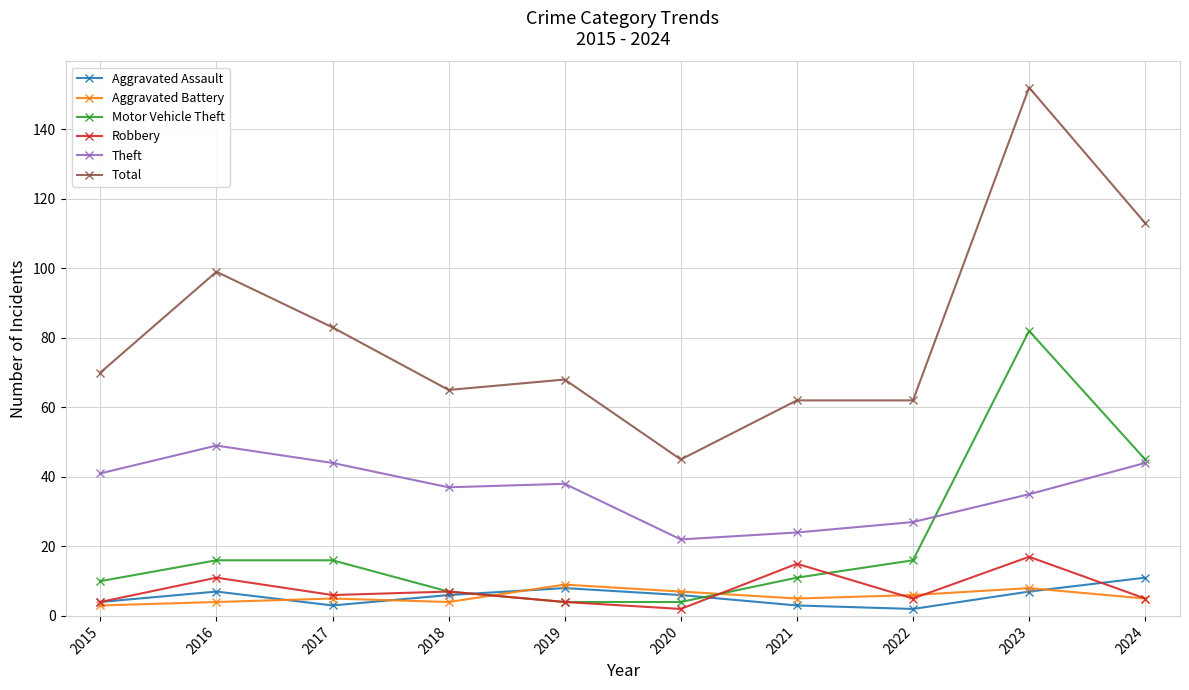

What is the difference between the maximum and minimum values in the Theft series?

27